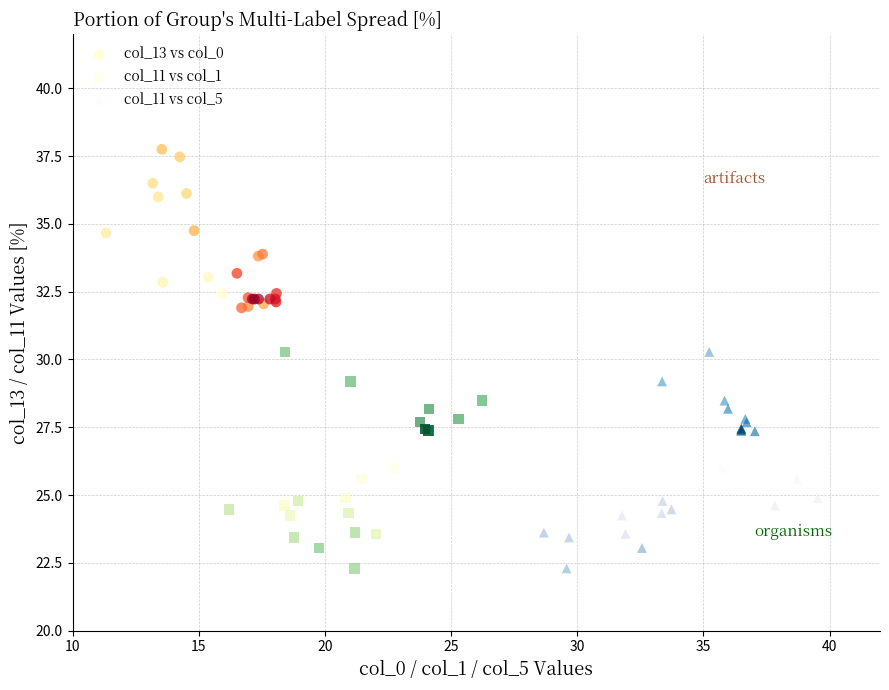

Which series contains the highest Y value?

col_13 vs col_0